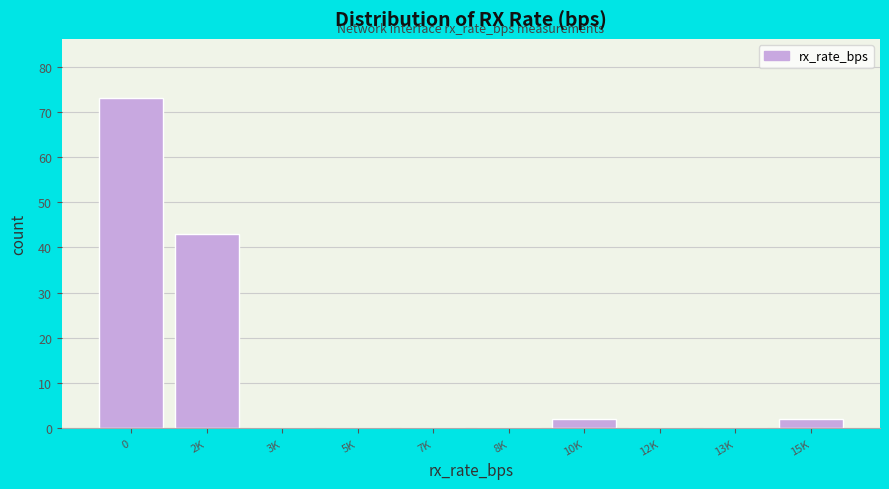

Reading left to right, transcribe all the data shown in this chart.

0=73	2K=43	3K=0	5K=0	7K=0	8K=0	10K=2	12K=0	13K=0	15K=2